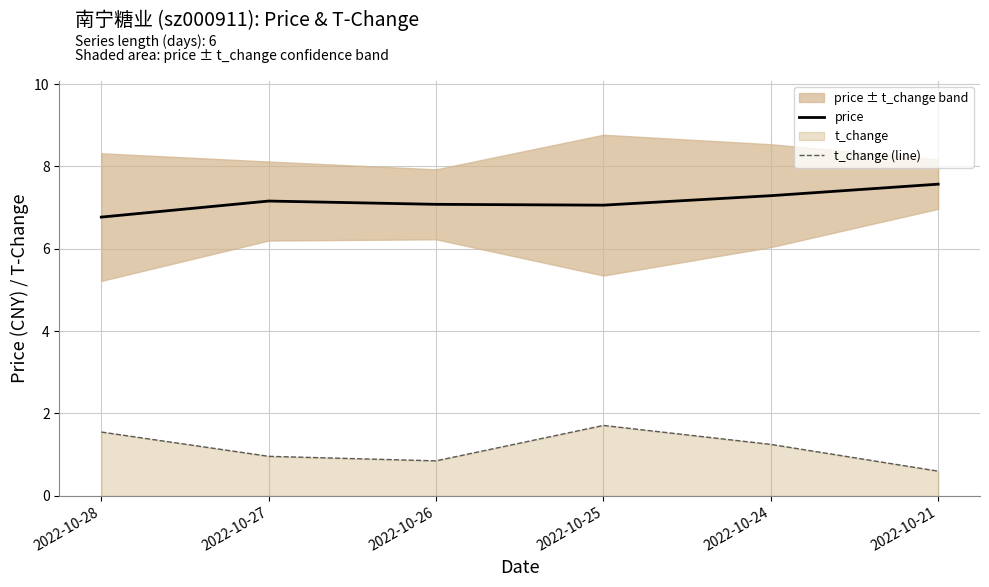

True or false: t_change (line) and price intersect in this chart.

False